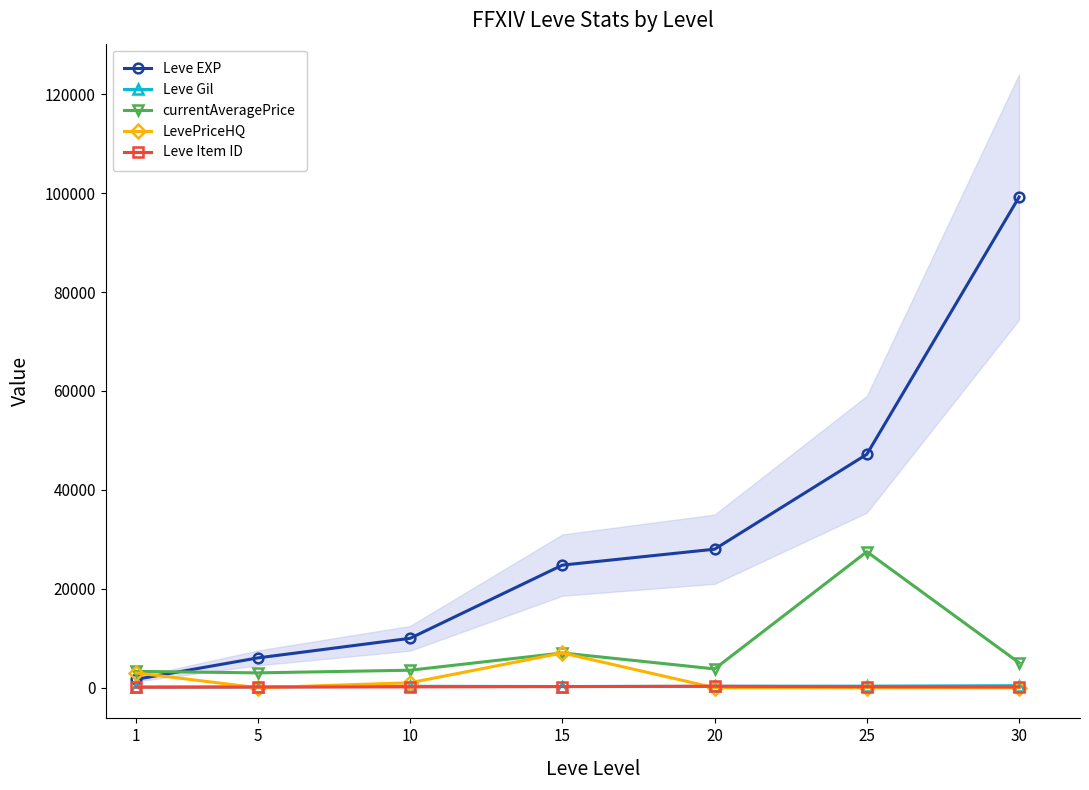

What is the average value of the LevePriceHQ series?

1575